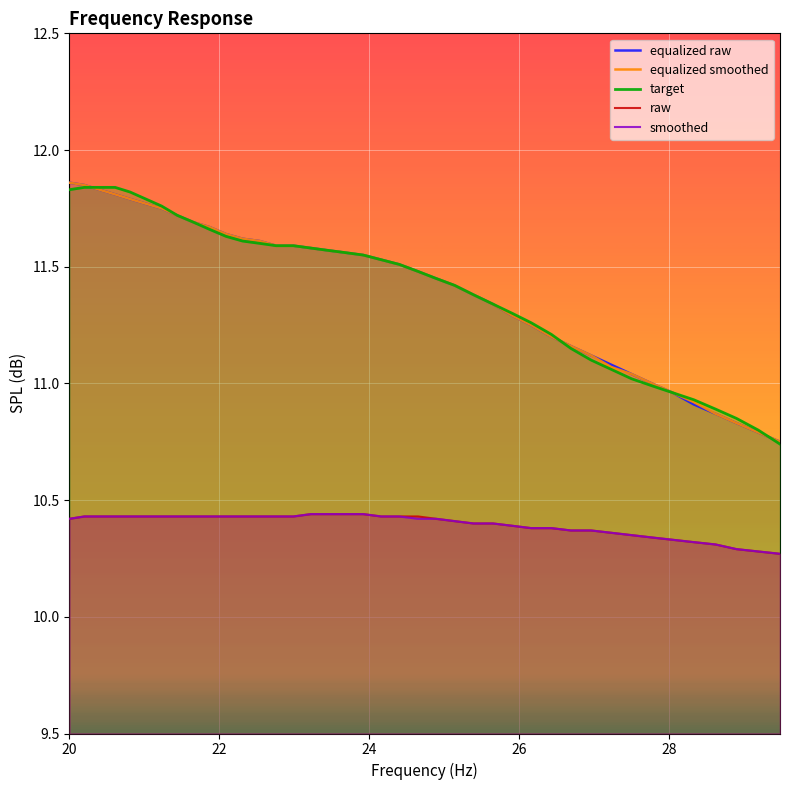

Reading right to left, what are all the values shown in this chart?

equalized raw: 10.8	10.8	10.8	10.9	10.9	11.0	11.0	11.0	11.1	11.1	11.2	11.2	11.2	11.3	11.3	11.4	11.4	11.4	11.5	11.5	11.5	11.6	11.6	11.6	11.6	11.6	11.6	11.6	11.6	11.6	11.7	11.7	11.7	11.8	11.8	11.8	11.8	11.8	11.8	11.9
equalized smoothed: 10.8	10.8	10.8	10.9	10.9	11.0	11.0	11.0	11.1	11.1	11.2	11.2	11.2	11.3	11.3	11.4	11.4	11.4	11.5	11.5	11.5	11.6	11.6	11.6	11.6	11.6	11.6	11.6	11.6	11.6	11.7	11.7	11.7	11.8	11.8	11.8	11.8	11.8	11.8	11.9
target: 10.7	10.8	10.8	10.9	10.9	11.0	11.0	11.0	11.1	11.1	11.2	11.2	11.3	11.3	11.3	11.4	11.4	11.4	11.5	11.5	11.5	11.6	11.6	11.6	11.6	11.6	11.6	11.6	11.6	11.6	11.7	11.7	11.7	11.8	11.8	11.8	11.8	11.8	11.8	11.8
raw: 10.3	10.3	10.3	10.3	10.3	10.3	10.3	10.3	10.4	10.4	10.4	10.4	10.4	10.4	10.4	10.4	10.4	10.4	10.4	10.4	10.4	10.4	10.4	10.4	10.4	10.4	10.4	10.4	10.4	10.4	10.4	10.4	10.4	10.4	10.4	10.4	10.4	10.4	10.4	10.4
smoothed: 10.3	10.3	10.3	10.3	10.3	10.3	10.3	10.3	10.4	10.4	10.4	10.4	10.4	10.4	10.4	10.4	10.4	10.4	10.4	10.4	10.4	10.4	10.4	10.4	10.4	10.4	10.4	10.4	10.4	10.4	10.4	10.4	10.4	10.4	10.4	10.4	10.4	10.4	10.4	10.4